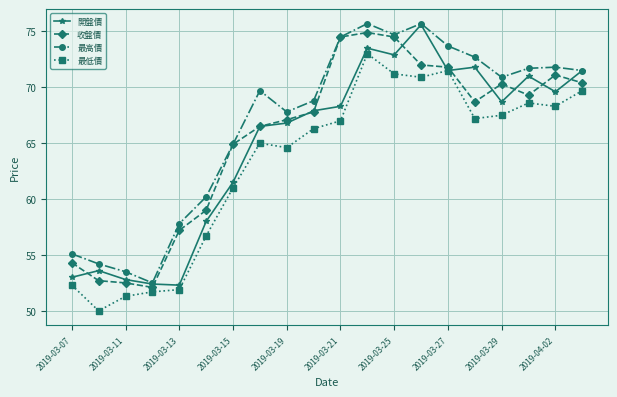

List the series in order of their overall mean, lowest first.

最低價, 開盤價, 收盤價, 最高價